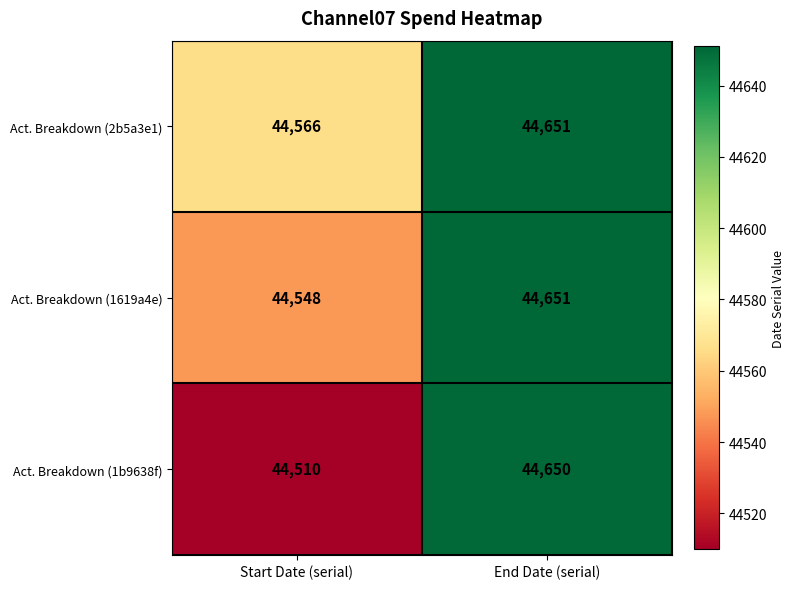

What is the sum of the Act. Breakdown (2b5a3e1) values at End Date (serial) and Start Date (serial)?

89217